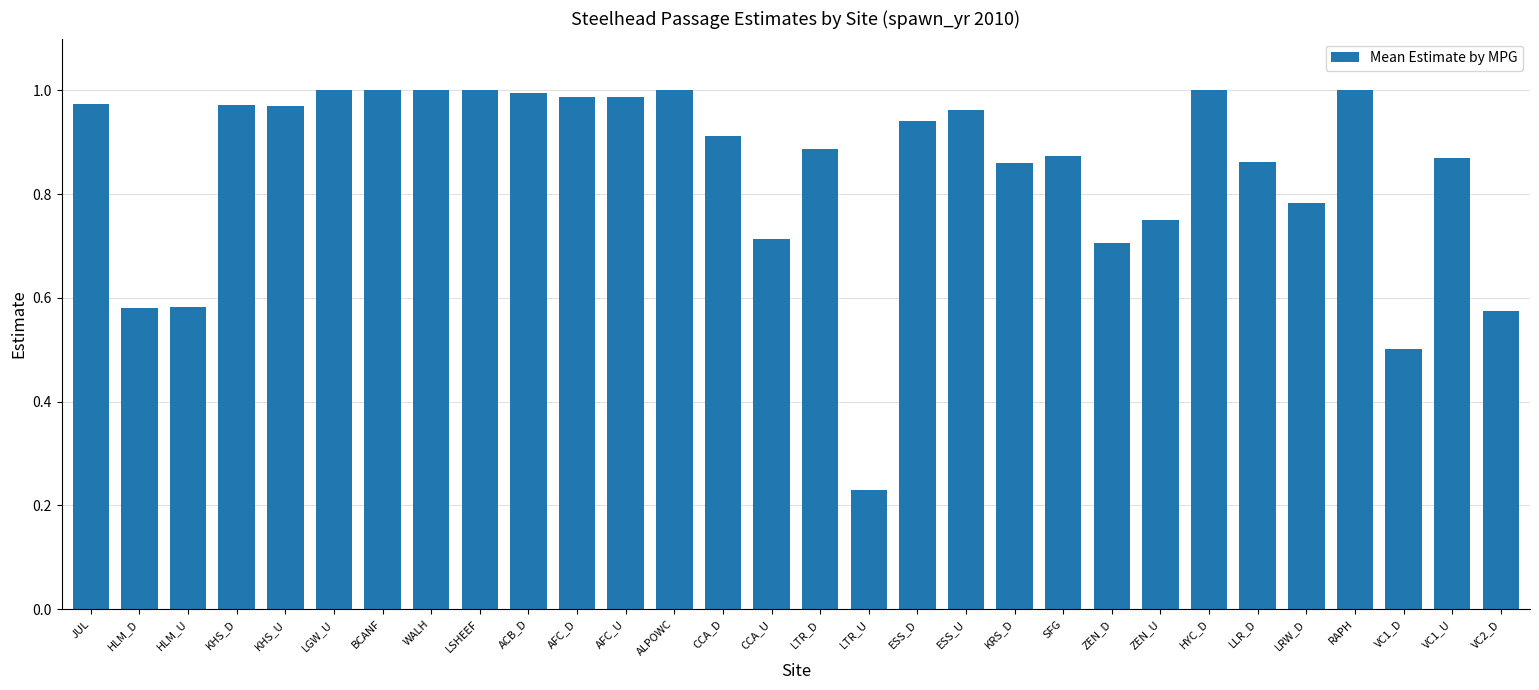

What is the label of the 13th bar from the right?

ESS_D